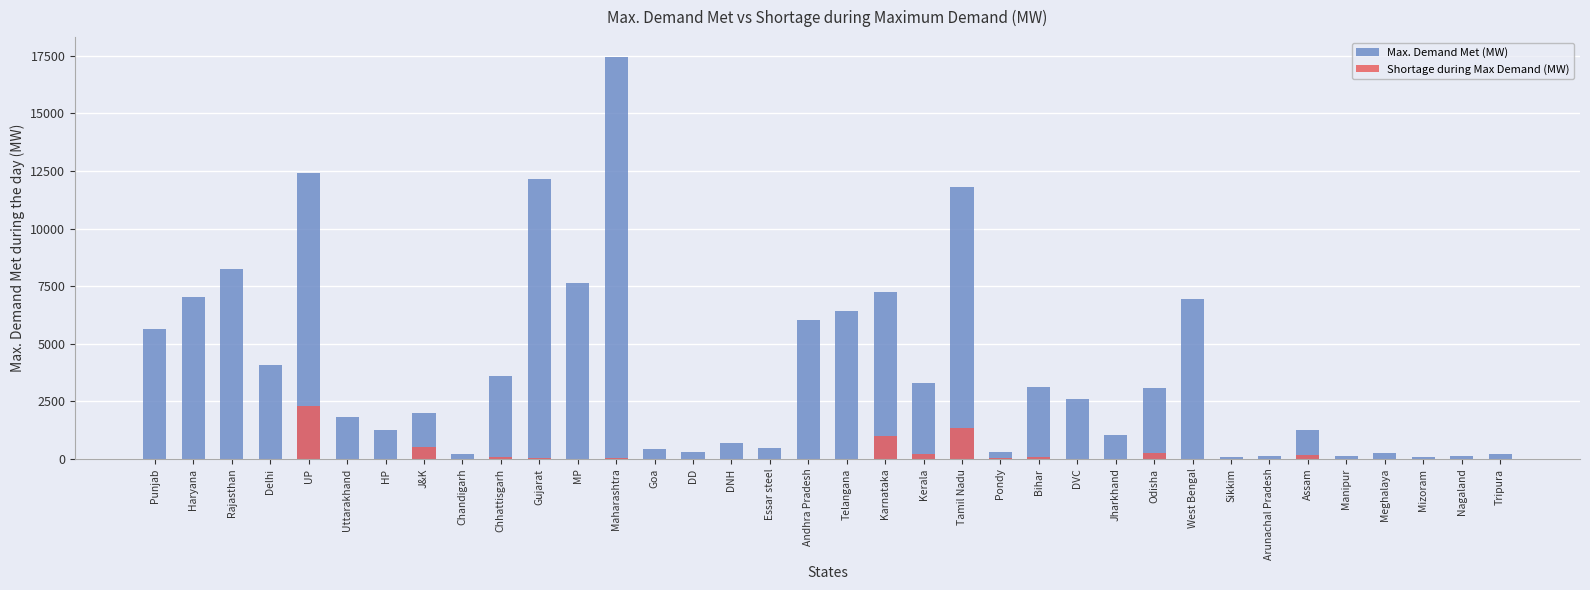

At how many categories does at least one series exceed 10560?

4